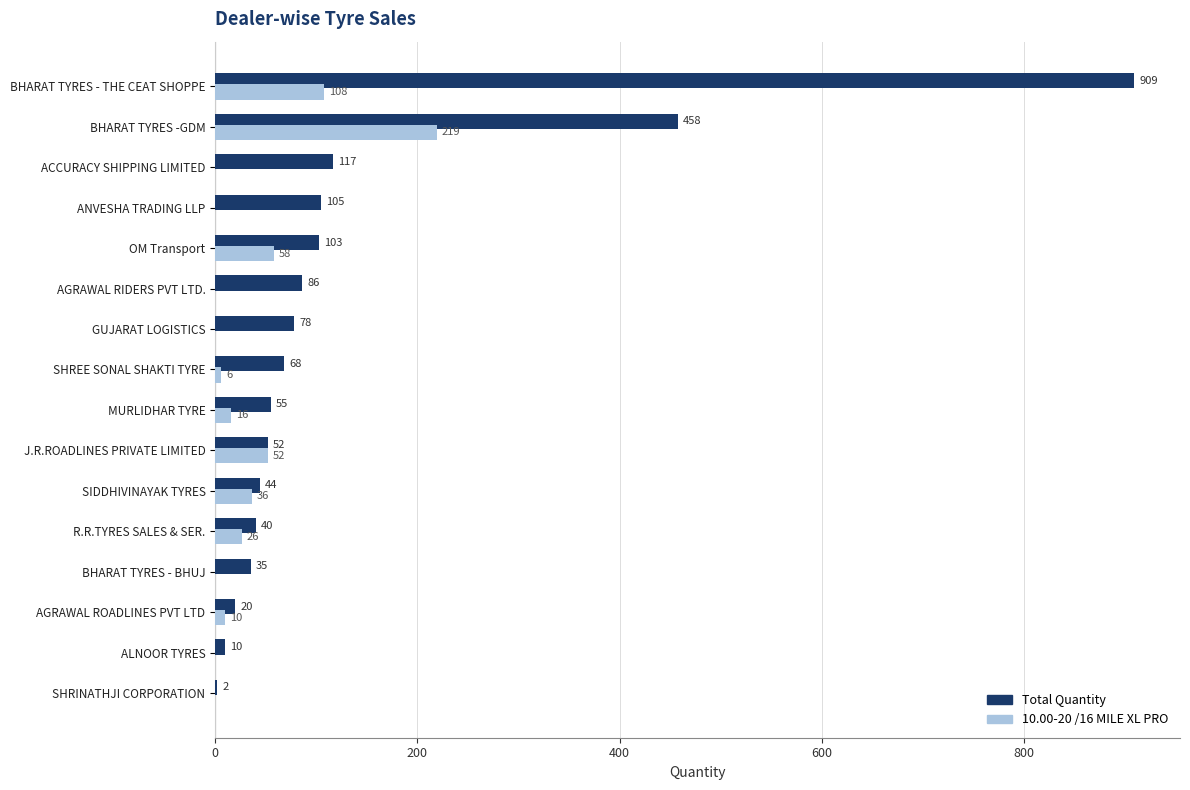

At which category is the sum across all series the highest?

BHARAT TYRES - THE CEAT SHOPPE